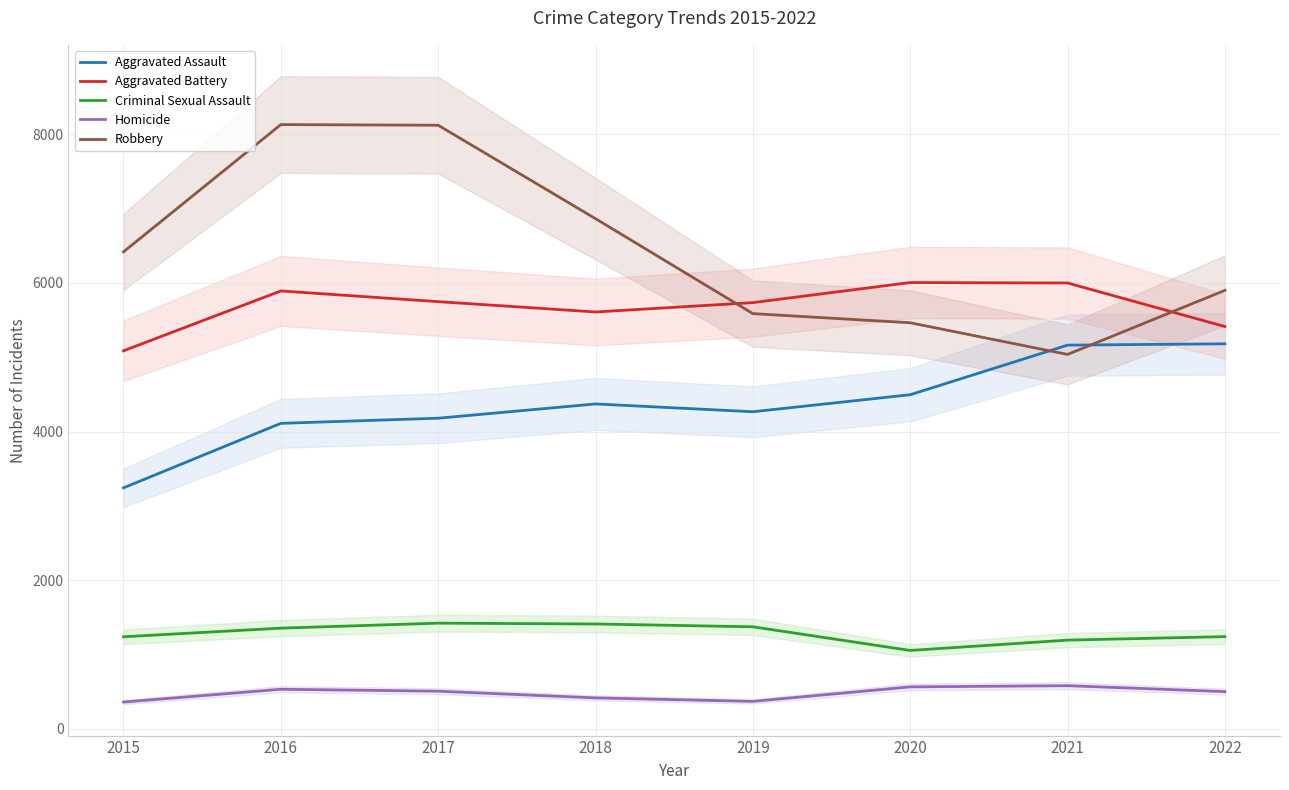

What is the difference between the maximum and minimum values in the Criminal Sexual Assault series?

367